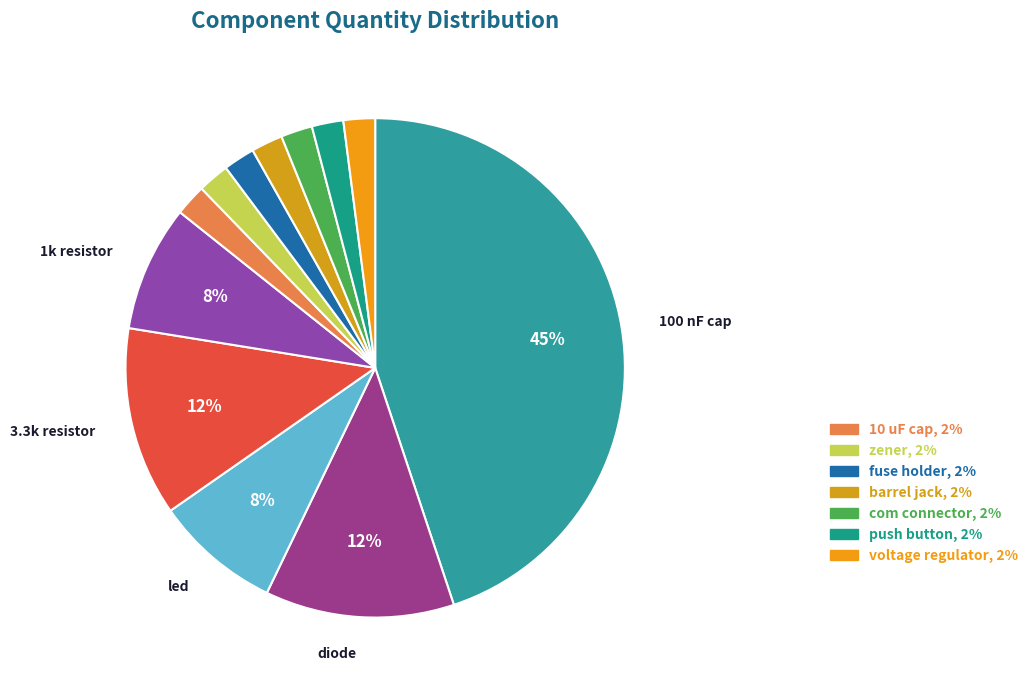

To the nearest percent, what is the average slice percentage?

8%